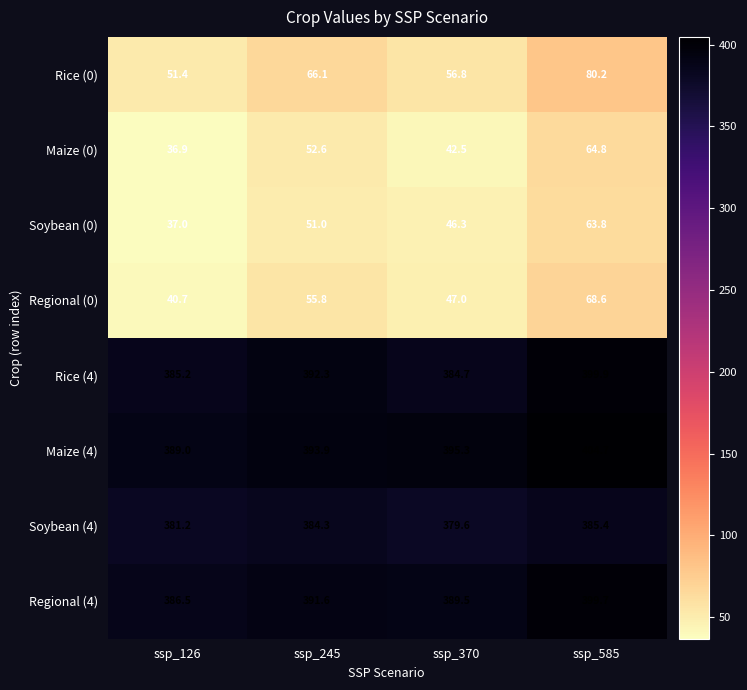

At which label is Rice (4) closest to 392?

ssp_245